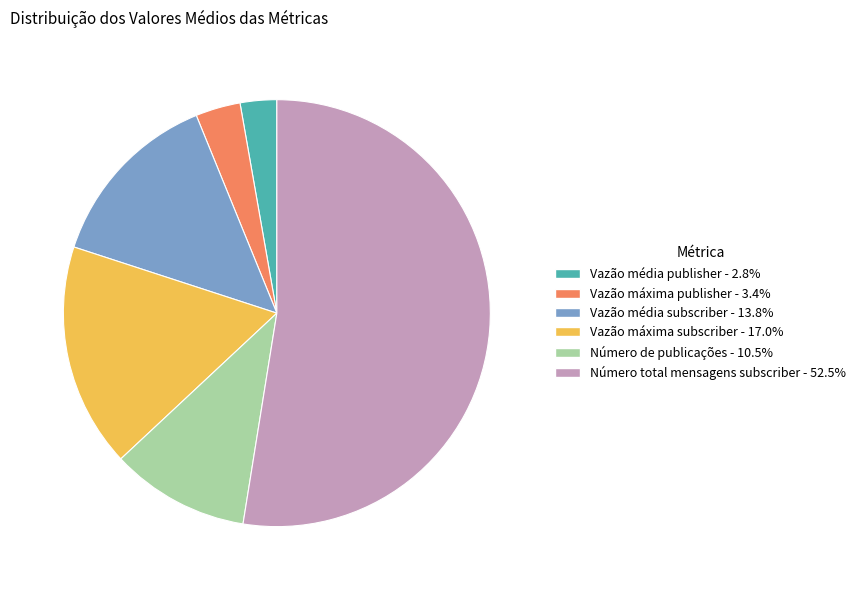

Which category has the biggest portion of the pie?

Número total mensagens subscriber